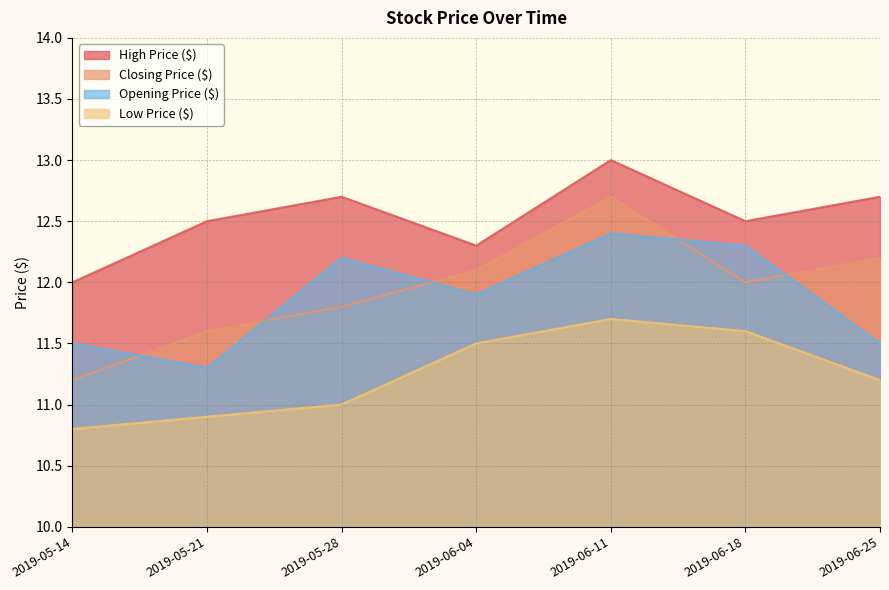

True or false: Low Price ($) and Closing Price ($) cross at least once.

False